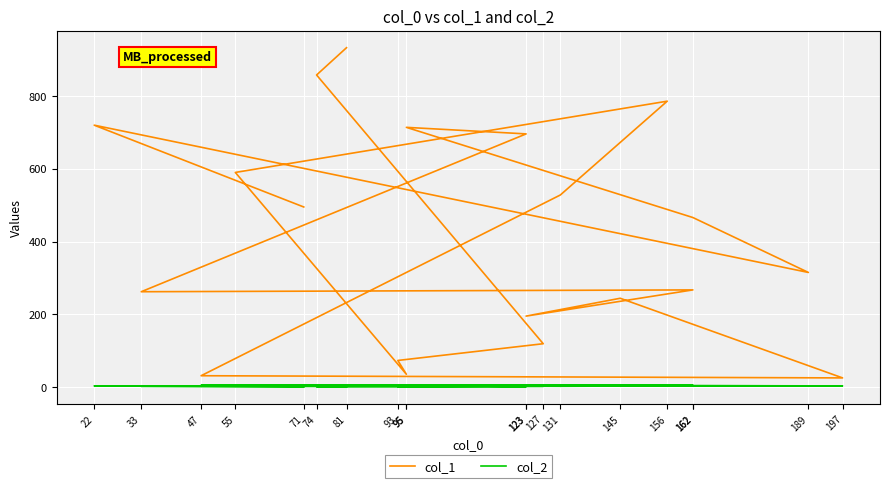

Reading left to right, transcribe all the data shown in this chart.

col_1: 81=933	74=858	127=119	93=73	95=35	55=590	156=786	131=528	47=31	197=25	145=244	123=195	162=267	33=262	123=696	95=714	162=466	189=315	22=720	71=495
col_2: 81=1	74=1	127=2	93=1	95=5	55=5	156=3	131=2	47=5	197=3	145=4	123=5	162=5	33=2	123=1	95=5	162=3	189=3	22=3	71=0